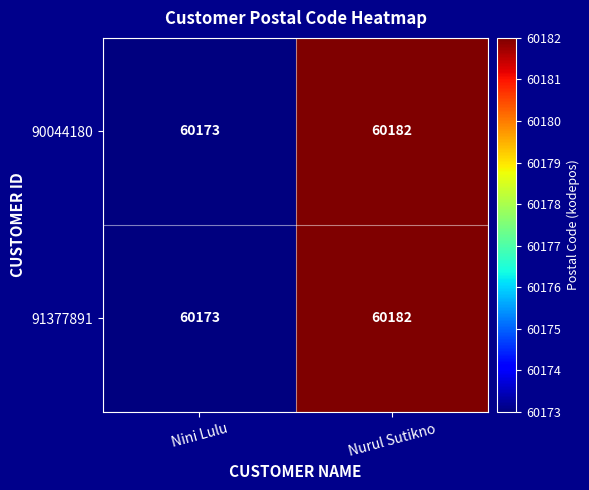

What is the maximum value shown in the chart?

60182